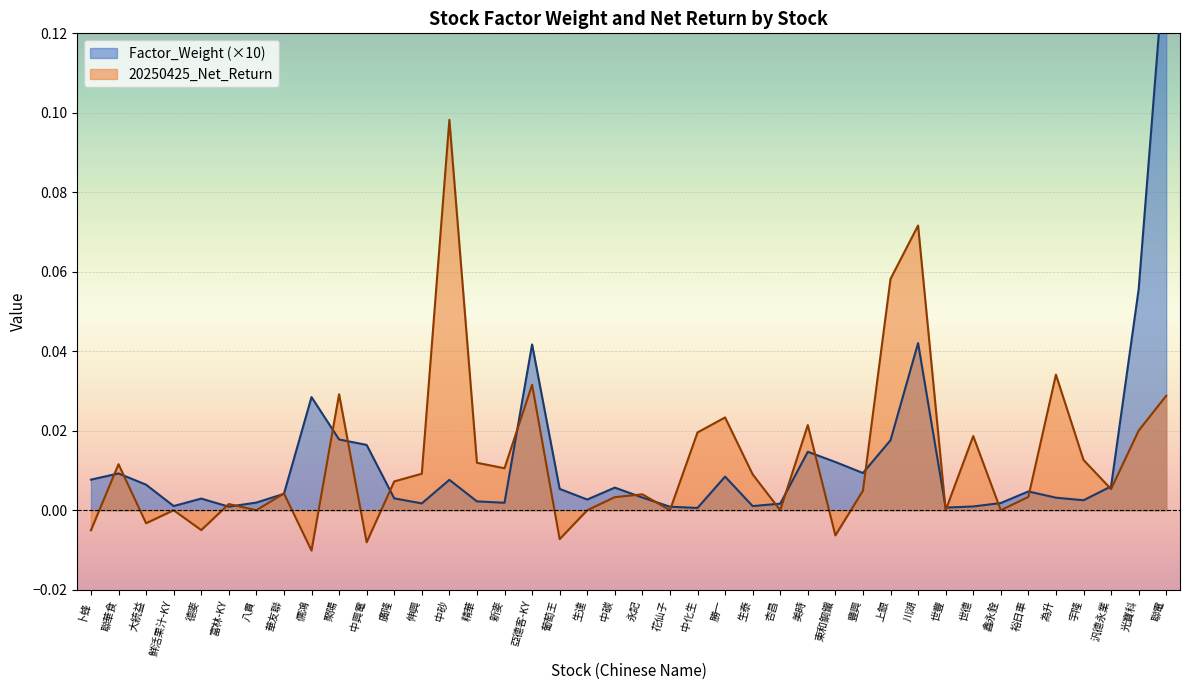

How many interior local valleys does the Factor_Weight series have?

10